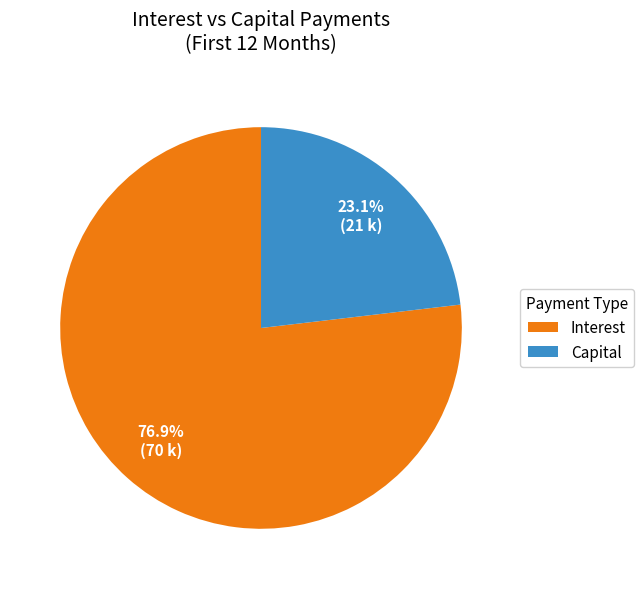

Between Interest and Capital, which is larger?

Interest